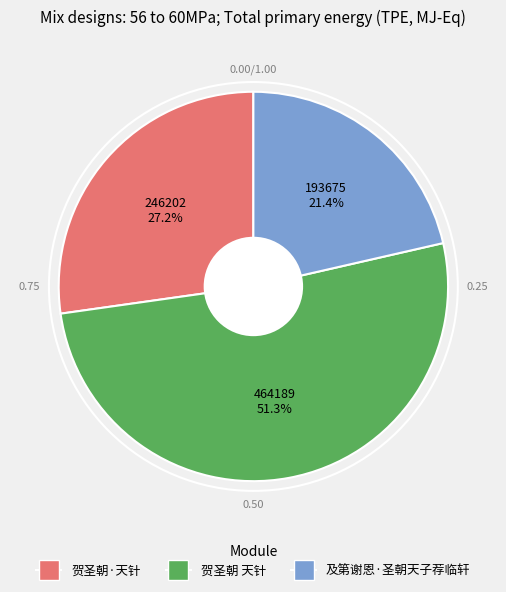

Is there any slice that represents more than half of the pie?

Yes